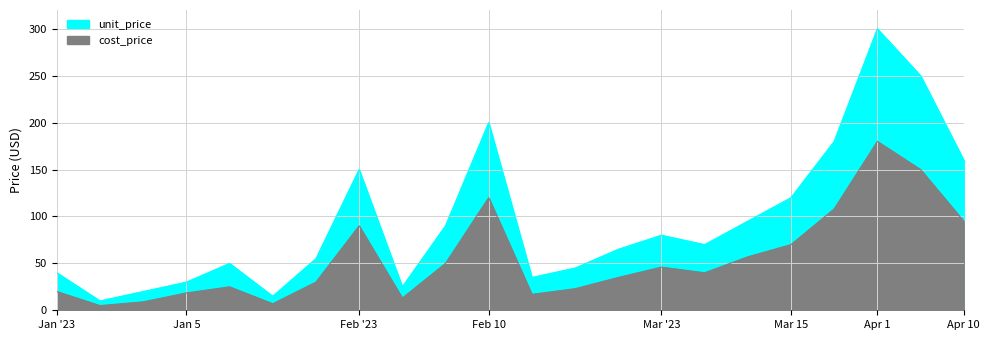

What value does the unit_price series have at 2023-02-05?

25.0